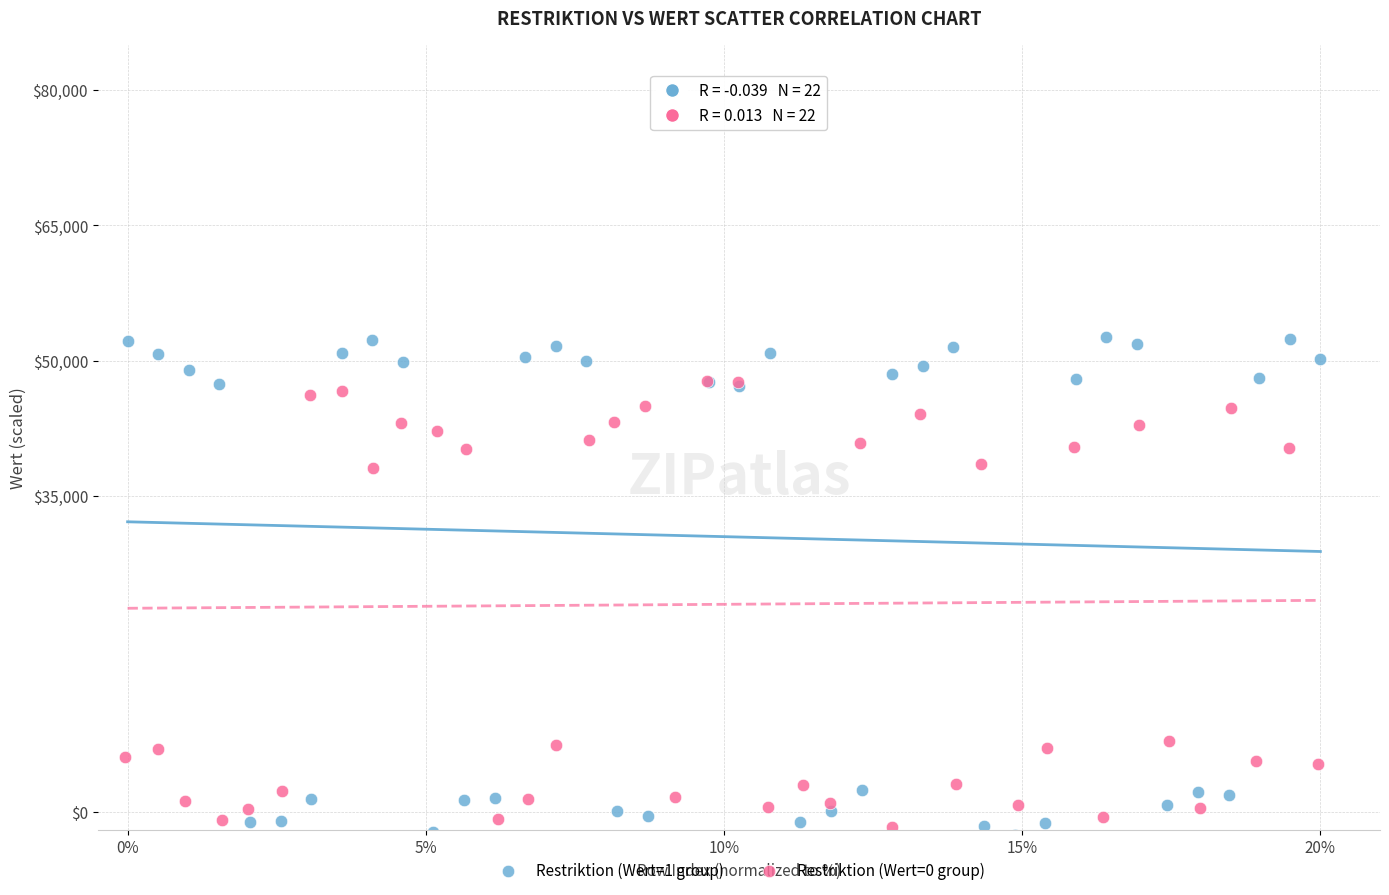

Which series reaches the minimum Y coordinate?

Restriktion (Wert=1 group)